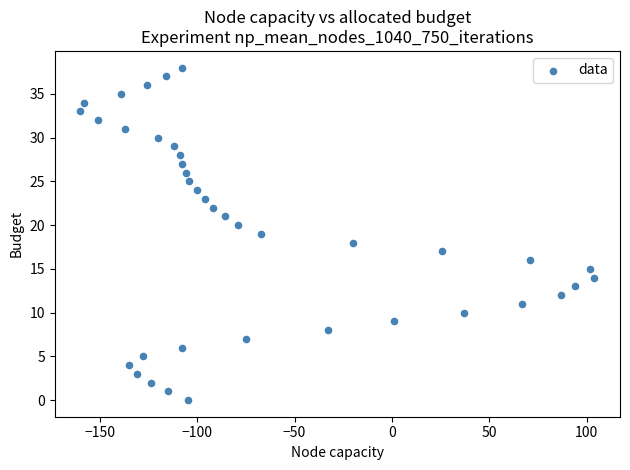

What is the range of X values (max minus min)?

264